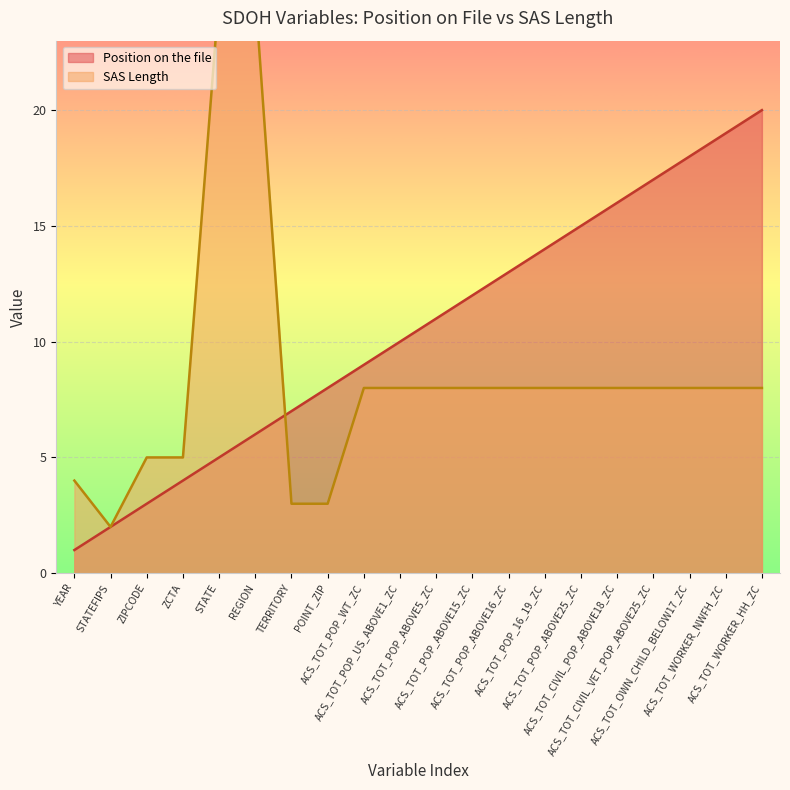

At which label is Position on the file closest to 10?

ACS_TOT_POP_US_ABOVE1_ZC